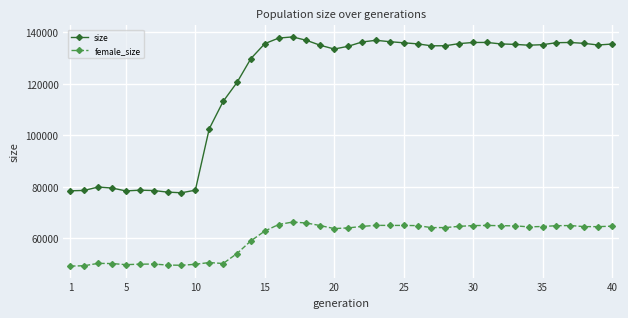

What are all the series names shown in the legend?

size, female_size